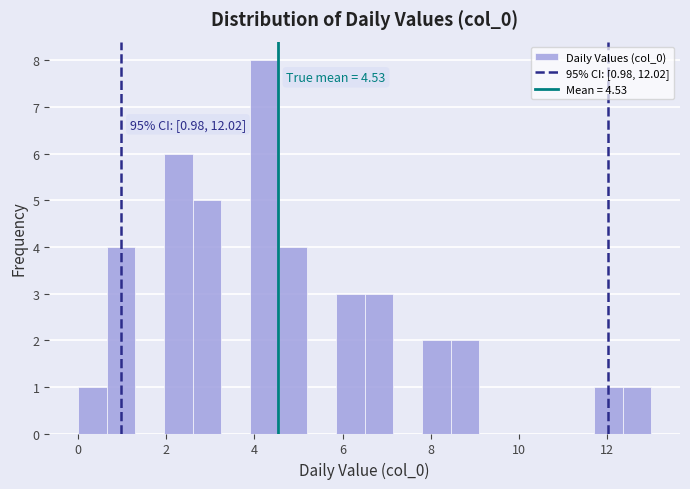

Read against the x-axis, roughly where is the centre of the tallest bar?

4.2